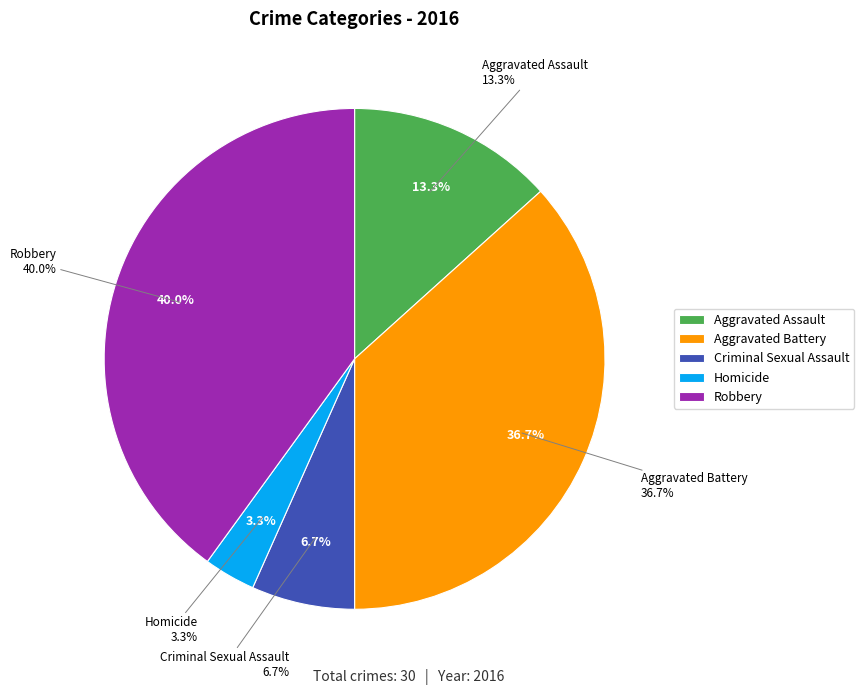

Is it true that Criminal Sexual Assault is 7% of the pie?

True